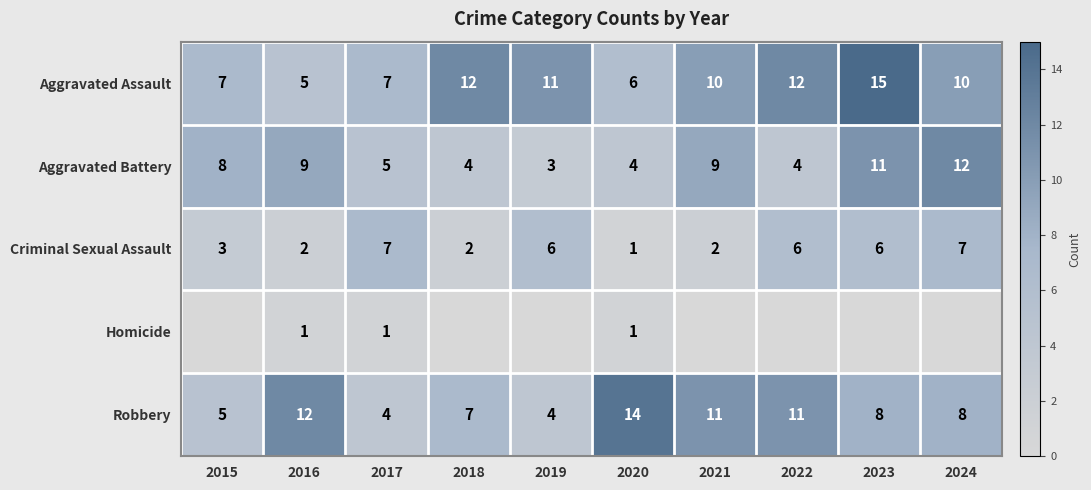

True or false: Robbery has a value of 17 at 2022.

False